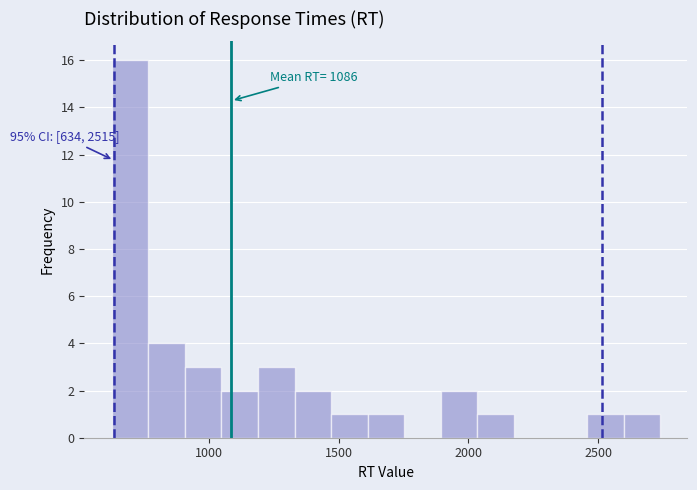

Read against the x-axis, roughly where is the centre of the tallest bar?

700